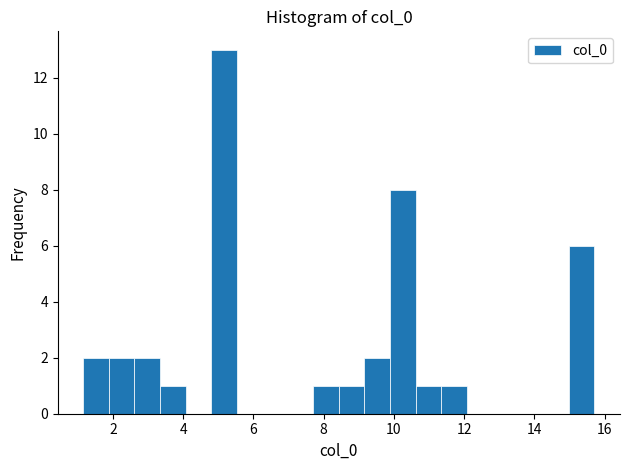

Around what value on the x-axis is the tallest bar? Give the approximate position of its centre, as read against the axis.

5.2